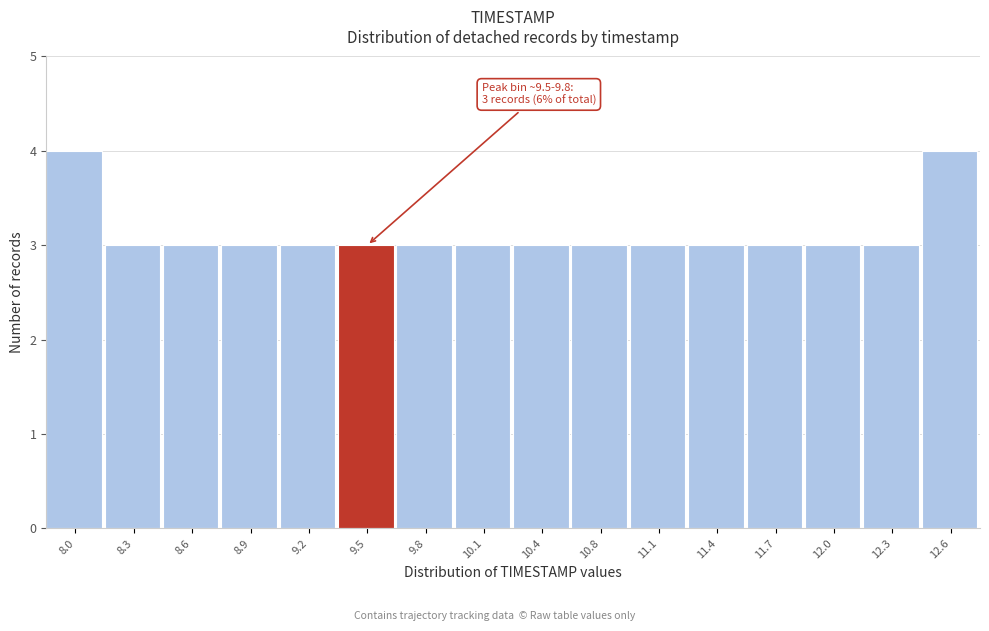

Reading right to left, what are all the values shown in this chart?

12.6=4	12.3=3	12.0=3	11.7=3	11.4=3	11.1=3	10.8=3	10.4=3	10.1=3	9.8=3	9.5=3	9.2=3	8.9=3	8.6=3	8.3=3	8.0=4